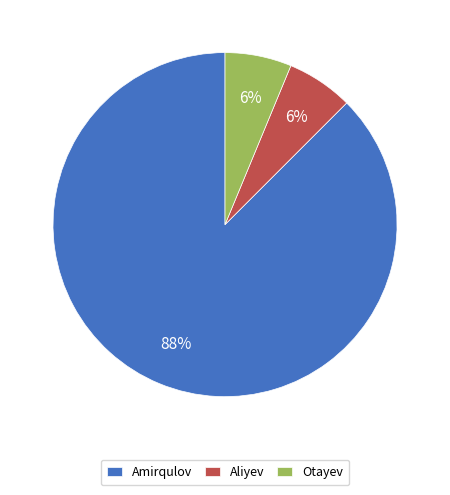

To the nearest percent, what is the combined percentage of Amirqulov and Otayev?

94%